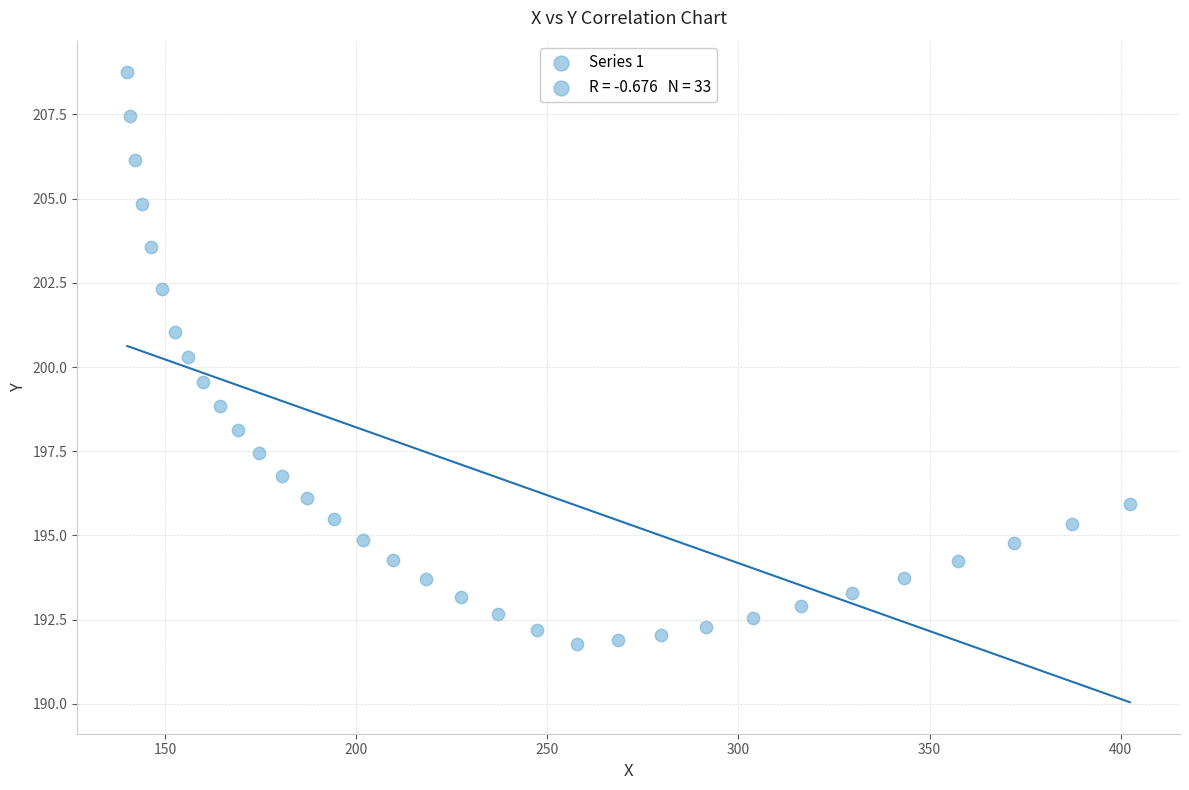

What is the range of X values (max minus min)?

262.2